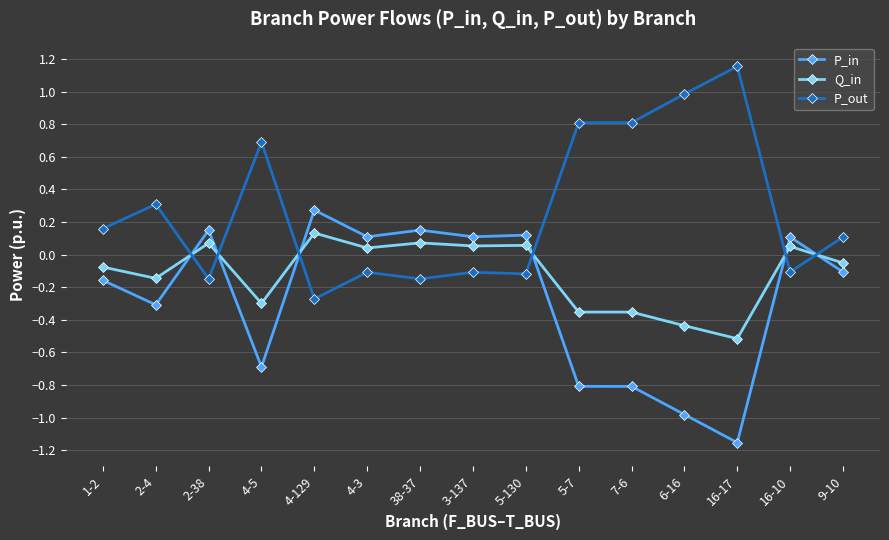

Which category has the lowest value across all series?

16-17